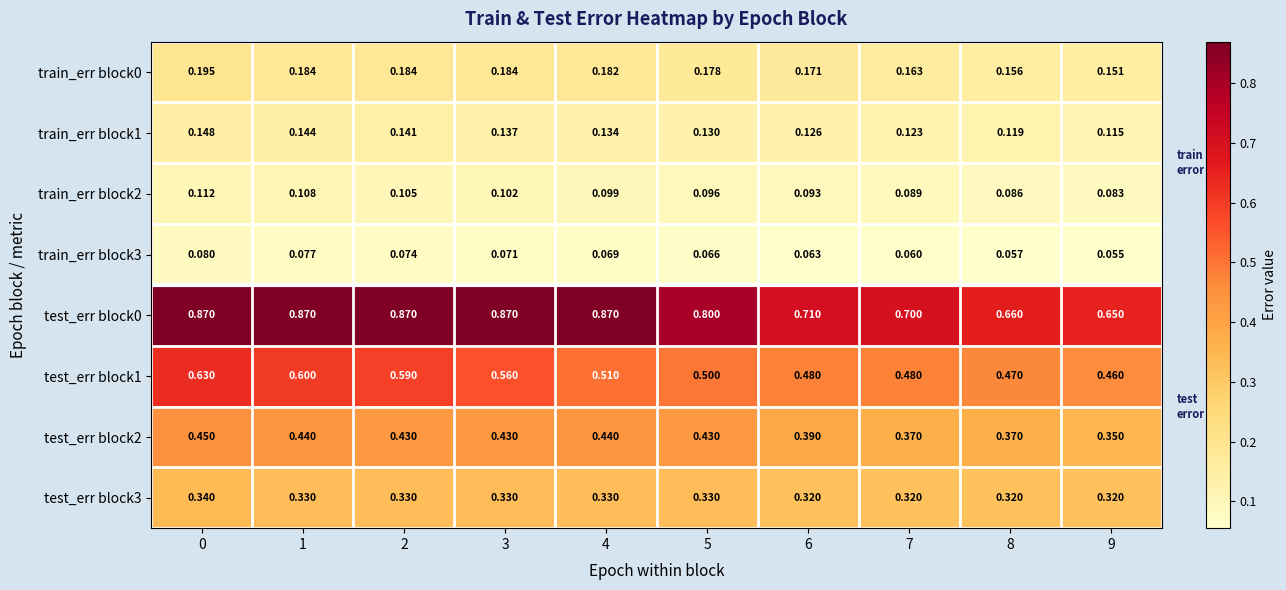

Is the value of train_err block1 at 4 greater than the value of test_err block3 at 1?

No